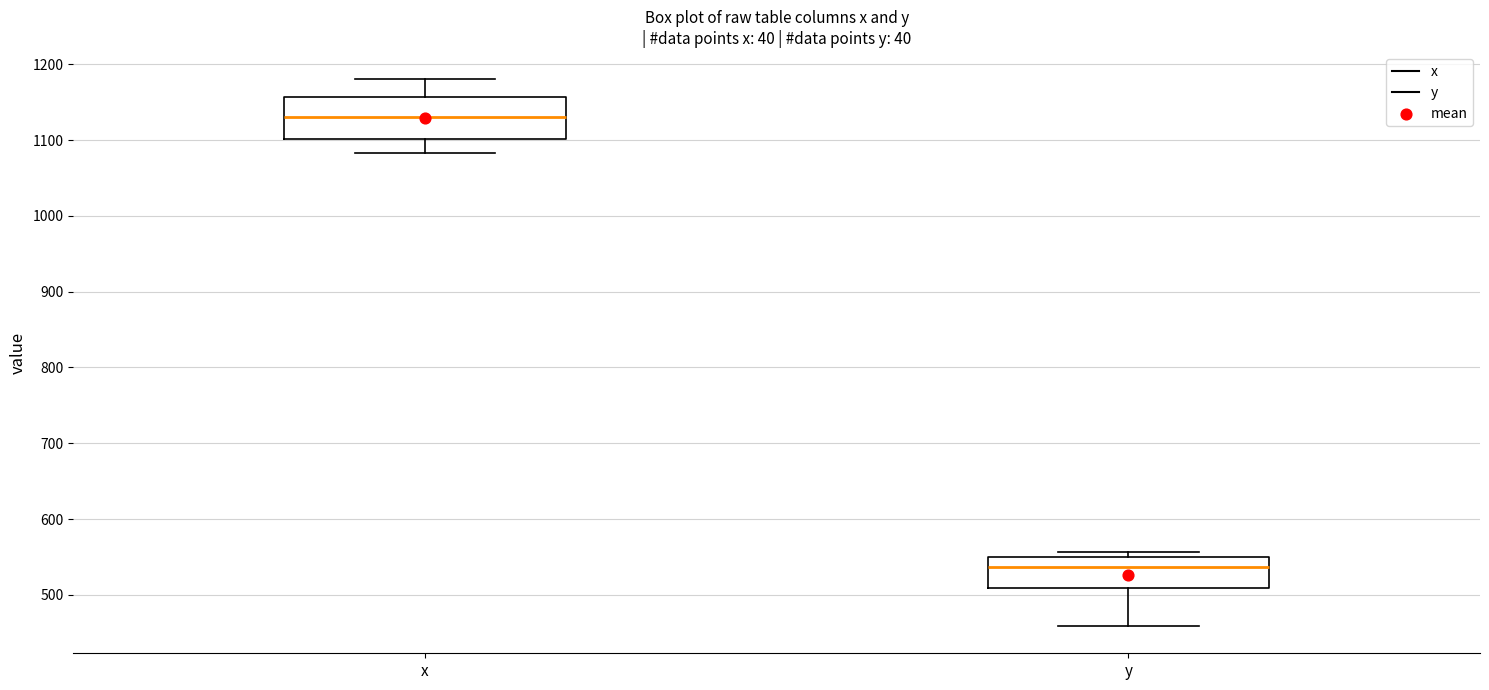

Which box's median line is the lowest?

y